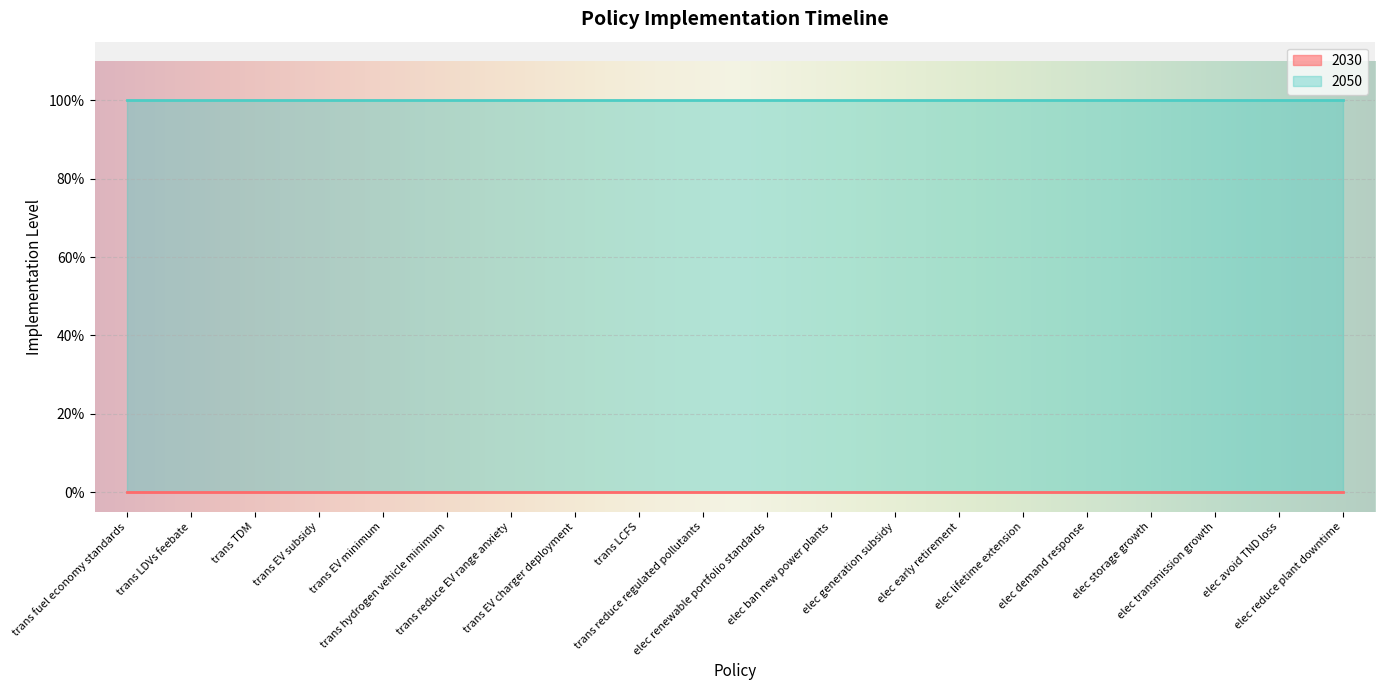

Reading left to right, what are all the values shown in this chart?

2030: trans fuel economy standards=0	trans LDVs feebate=0	trans TDM=0	trans EV subsidy=0	trans EV minimum=0	trans hydrogen vehicle minimum=0	trans reduce EV range anxiety=0	trans EV charger deployment=0	trans LCFS=0	trans reduce regulated pollutants=0	elec renewable portfolio standards=0	elec ban new power plants=0	elec generation subsidy=0	elec early retirement=0	elec lifetime extension=0	elec demand response=0	elec storage growth=0	elec transmission growth=0	elec avoid TND loss=0	elec reduce plant downtime=0
2050: trans fuel economy standards=1	trans LDVs feebate=1	trans TDM=1	trans EV subsidy=1	trans EV minimum=1	trans hydrogen vehicle minimum=1	trans reduce EV range anxiety=1	trans EV charger deployment=1	trans LCFS=1	trans reduce regulated pollutants=1	elec renewable portfolio standards=1	elec ban new power plants=1	elec generation subsidy=1	elec early retirement=1	elec lifetime extension=1	elec demand response=1	elec storage growth=1	elec transmission growth=1	elec avoid TND loss=1	elec reduce plant downtime=1